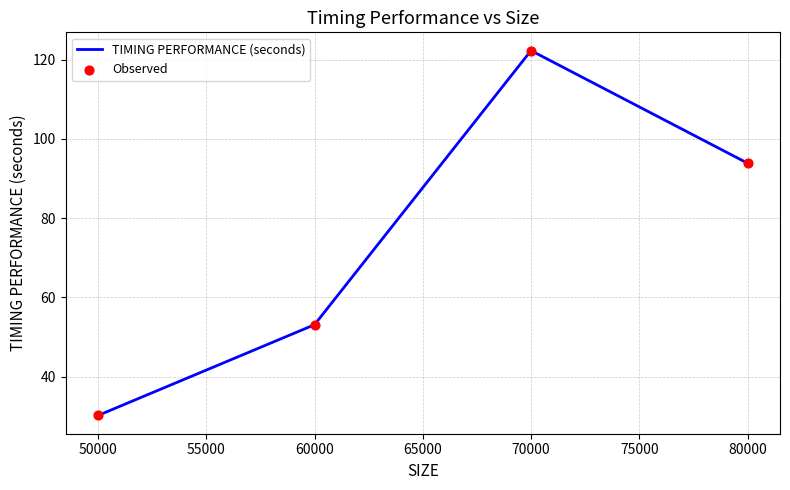

List the labels in order of value, smallest first.

50000, 60000, 80000, 70000